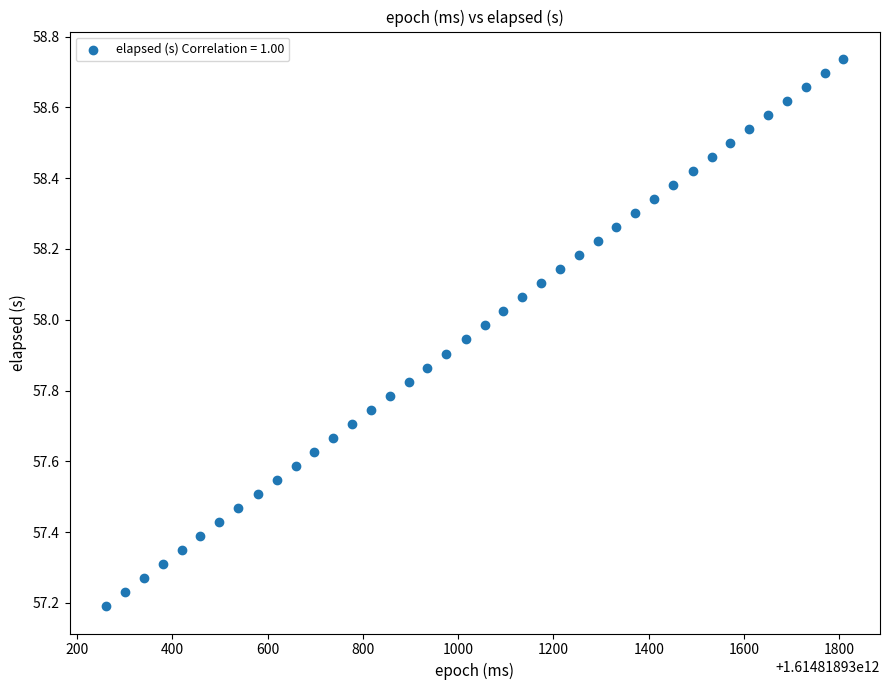

What is the range of Y values (max minus min)?

1.5